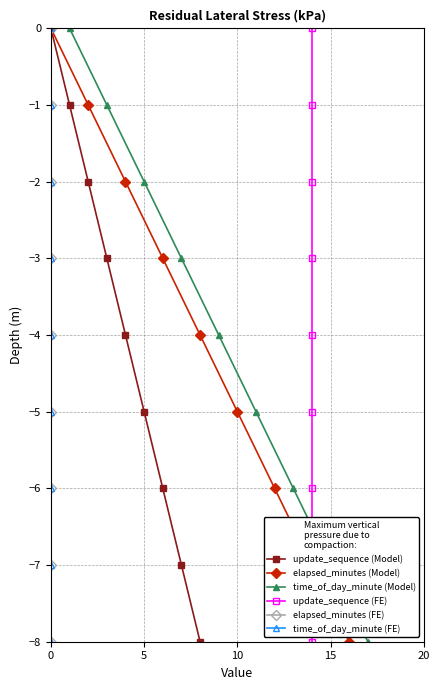

True or false: time_of_day_minute (FE) and elapsed_minutes (Model) cross at least once.

False